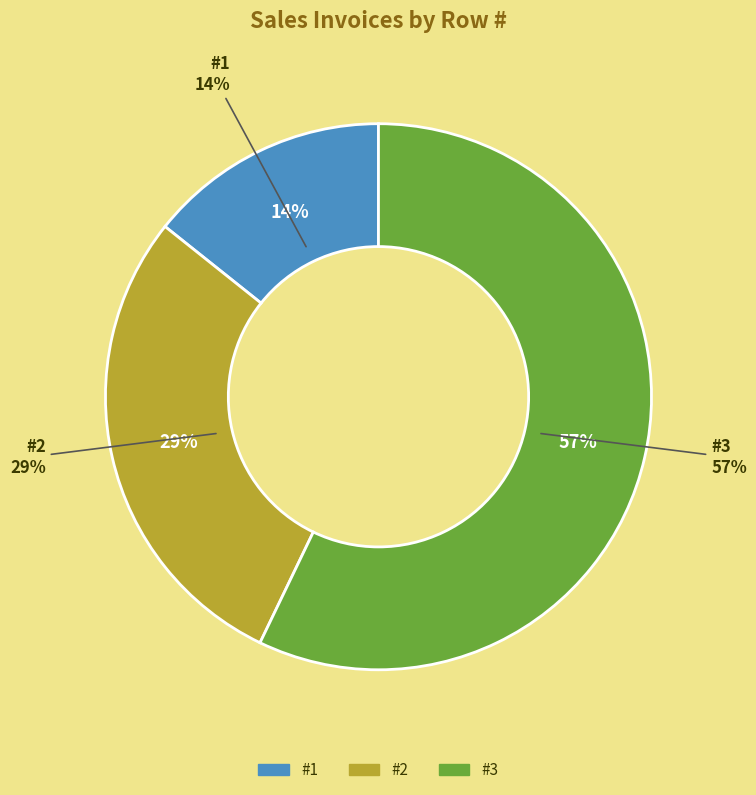

To the nearest percent, what is the combined percentage of 2 and 3?

86%